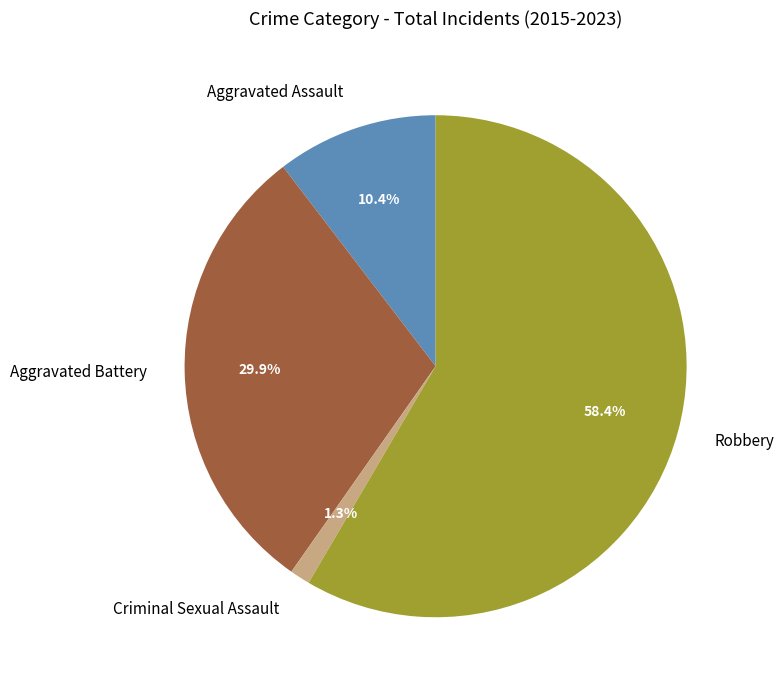

Which category has the biggest portion of the pie?

Robbery